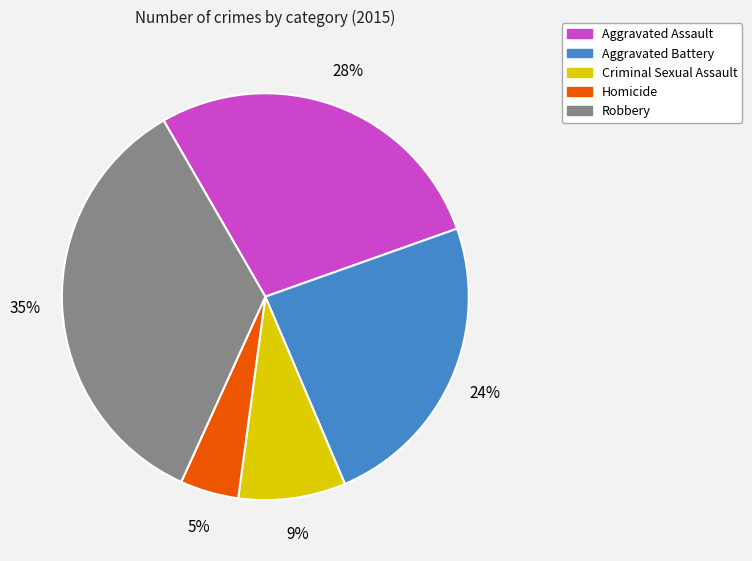

To the nearest percent, what is the average slice percentage?

20%